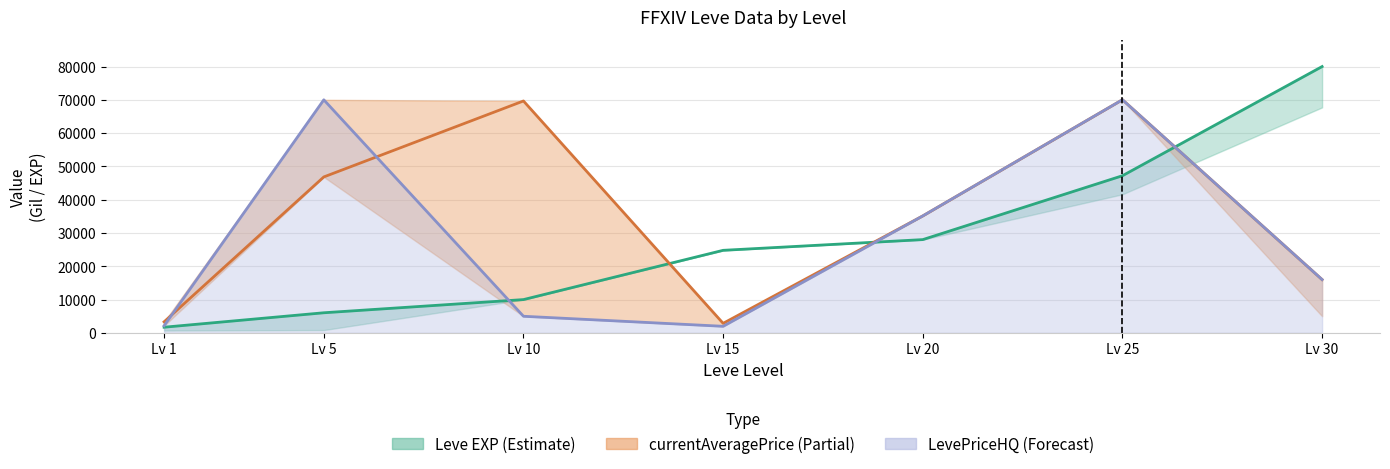

Which has a higher value, Lv 15 or Lv 10?

Lv 15